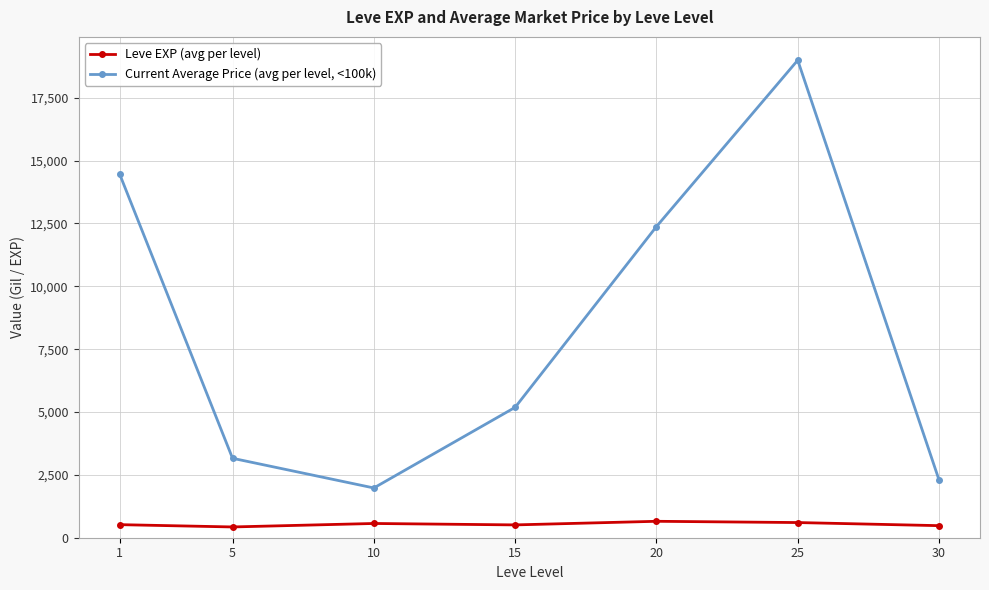

What are all the series names shown in the legend?

Leve EXP (avg per level), Current Average Price (avg per level, <100k)